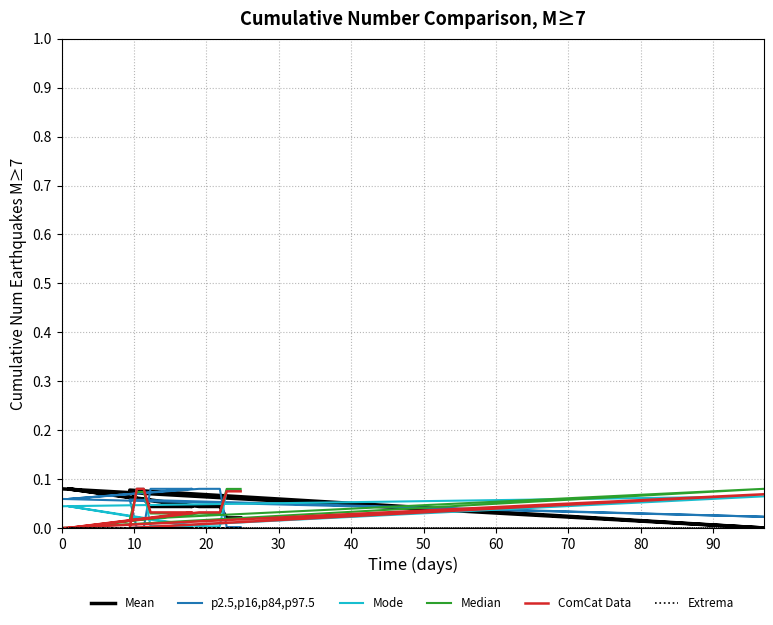

What is the difference between the highest and lowest values at 70?

0.1